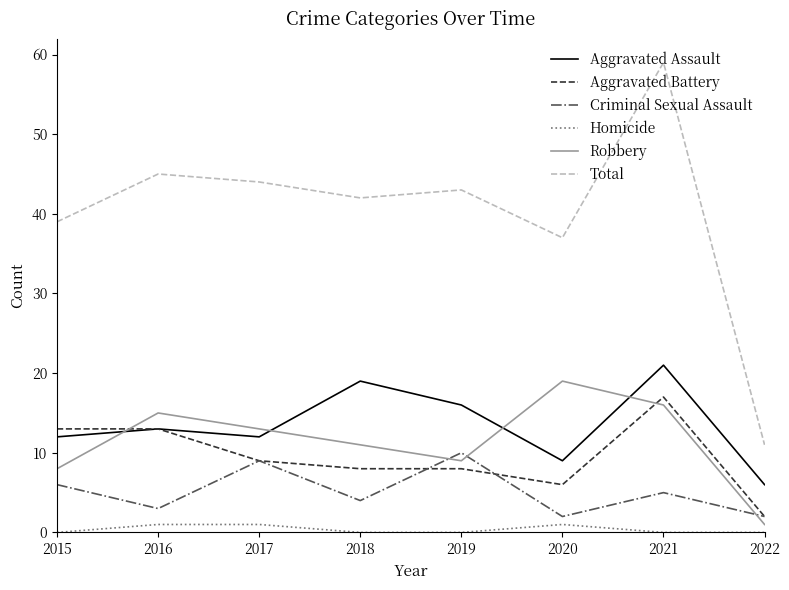

Which series has the largest range (max minus min)?

Total